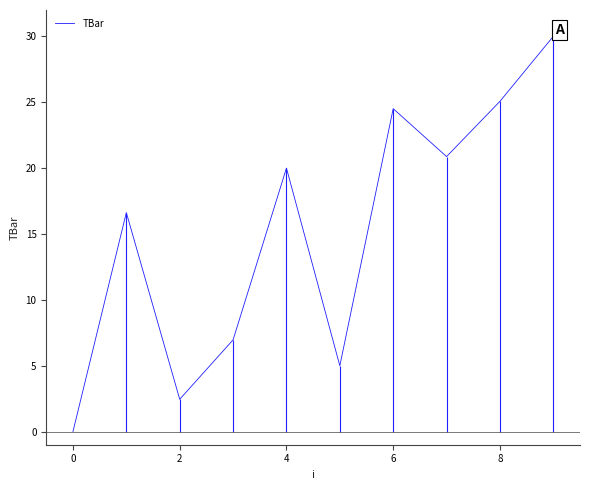

Between 9 and 2, which is larger?

9